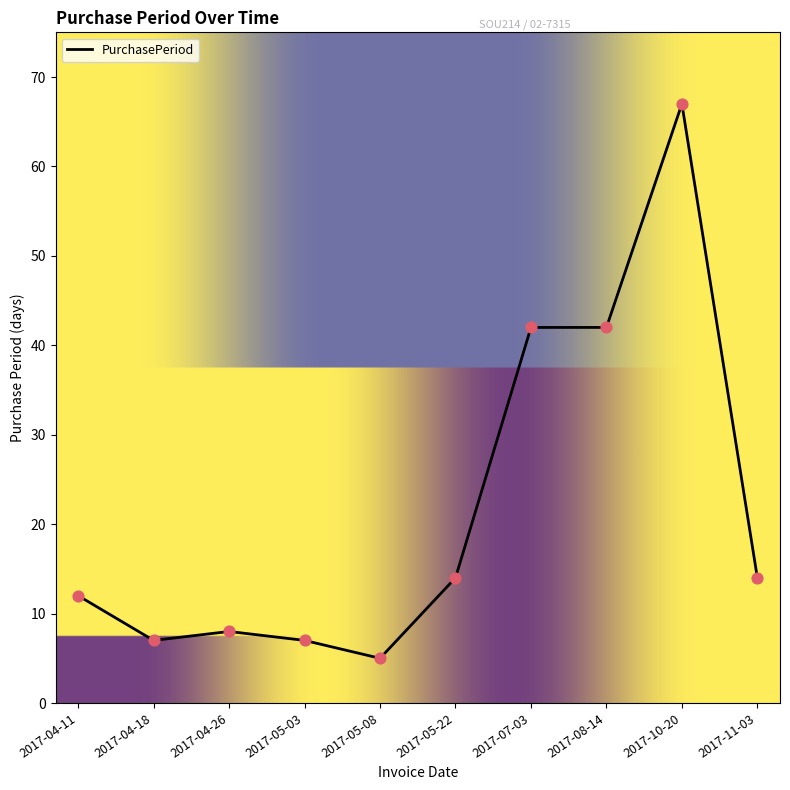

What is the change in value from 2017-05-03 to 2017-11-03?

+7